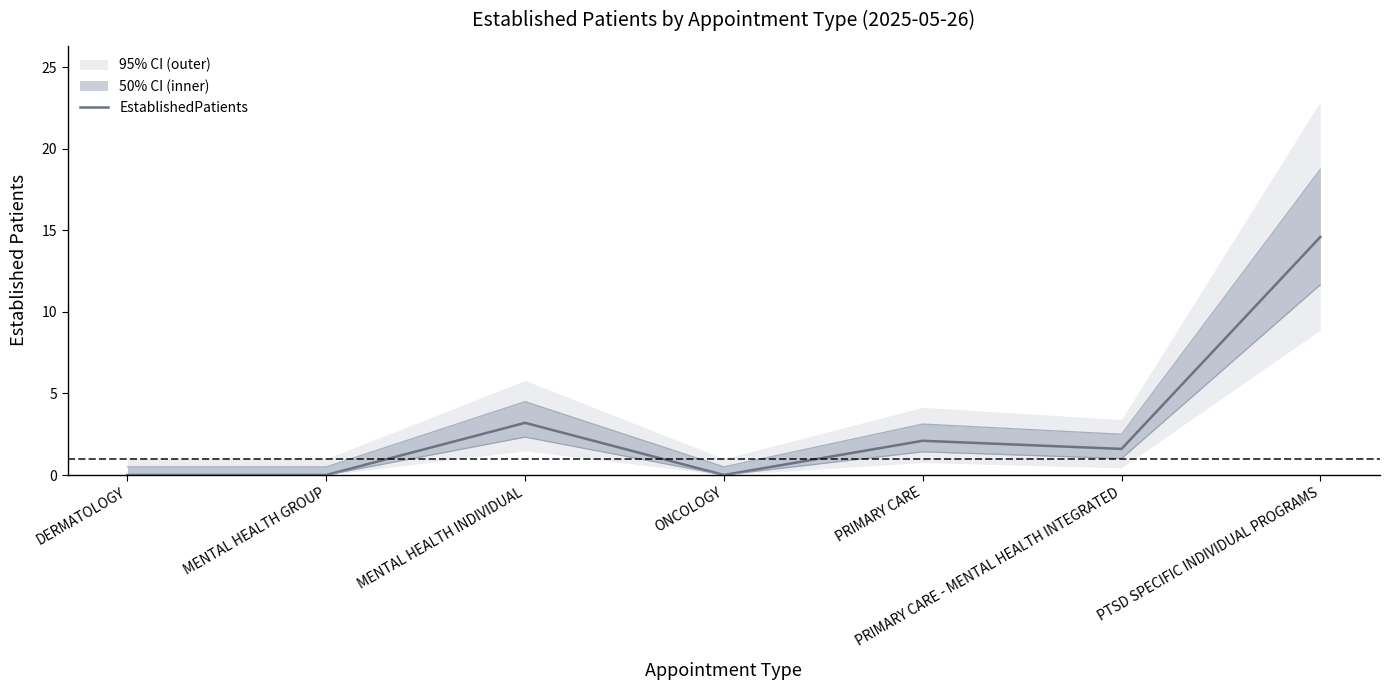

What is the label of the 5th point from the left?

PRIMARY CARE